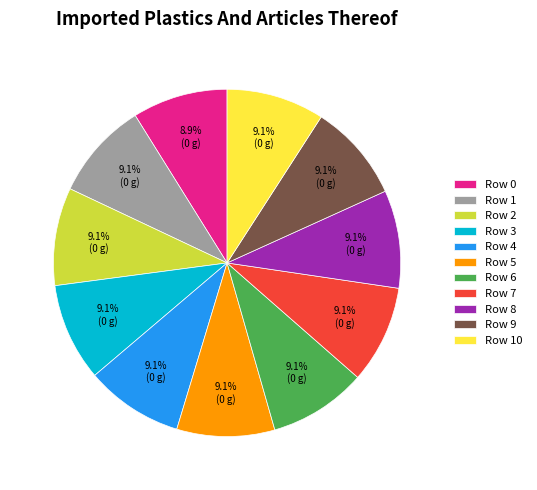

How much of the chart is everything except Row 0?

91.1%